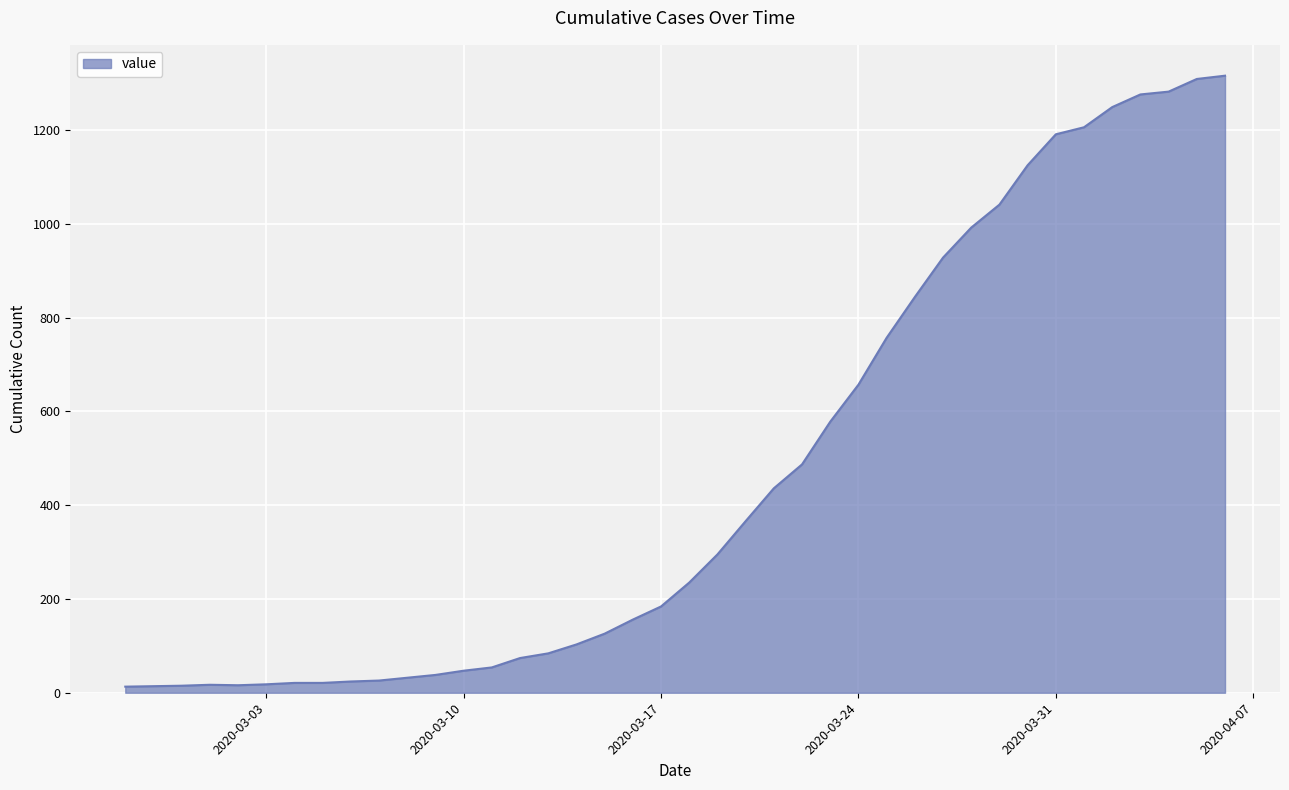

What is the greatest value displayed?

1316